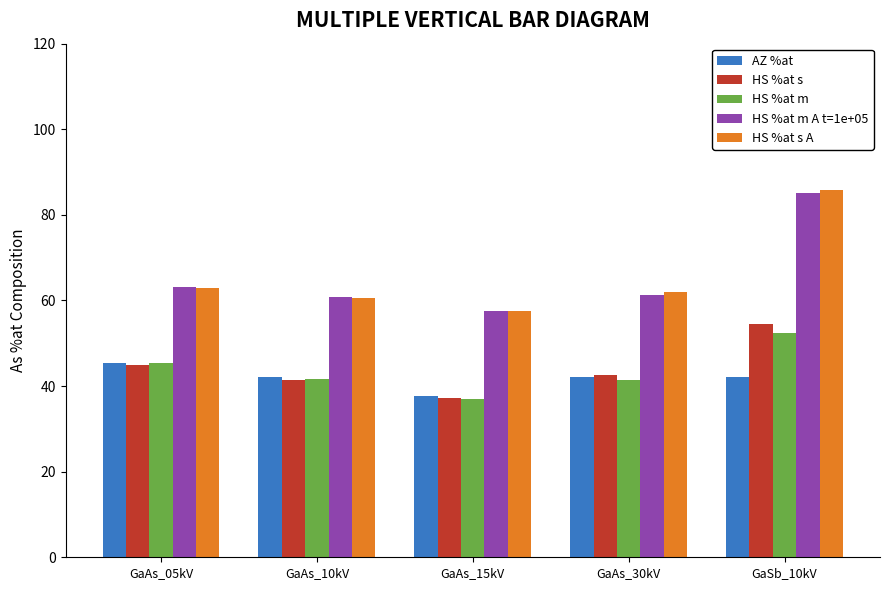

What are all the series names shown in the legend?

AZ %at, HS %at s, HS %at m, HS %at m A t=1e+05, HS %at s A